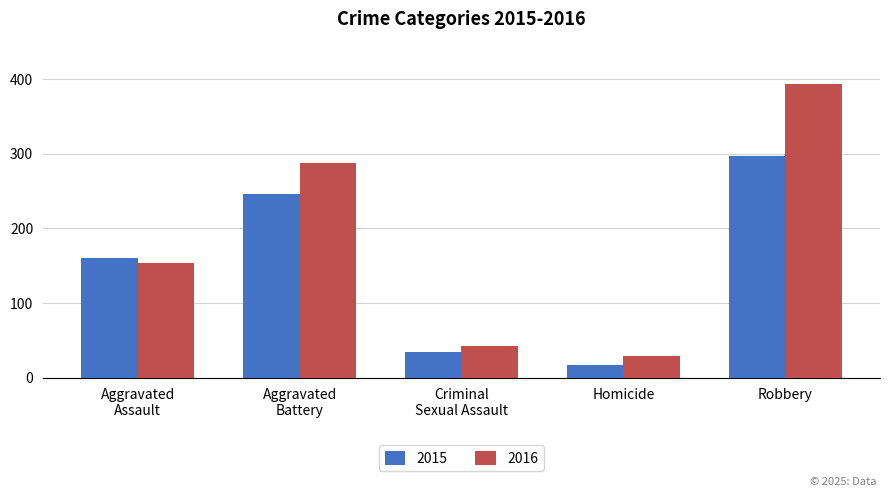

At which category is the sum across all series the highest?

Robbery